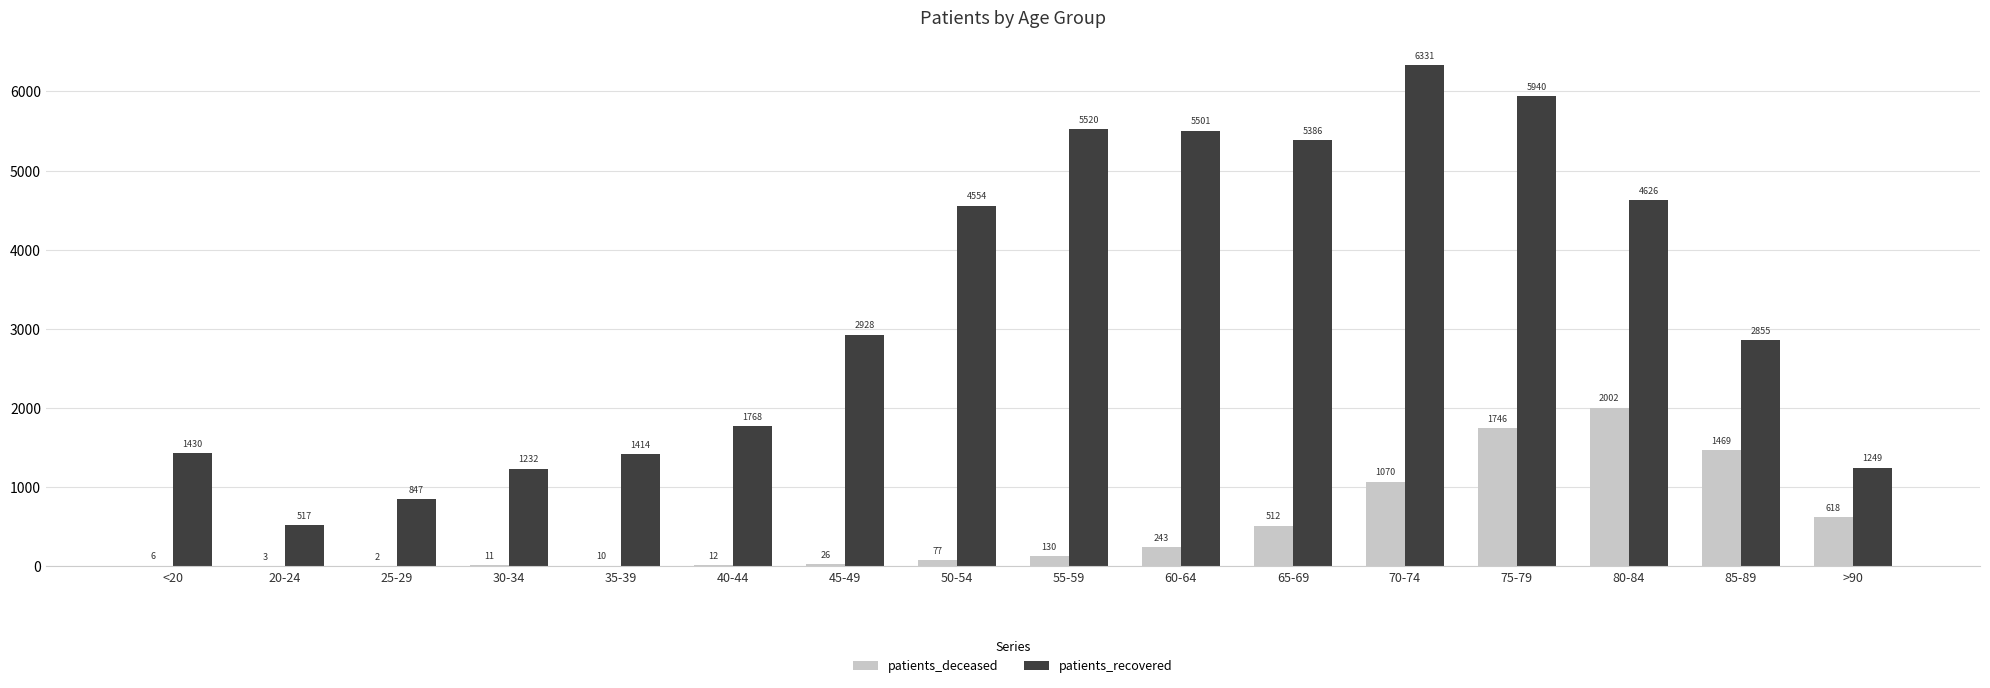

At which category is the sum across all series the highest?

75-79